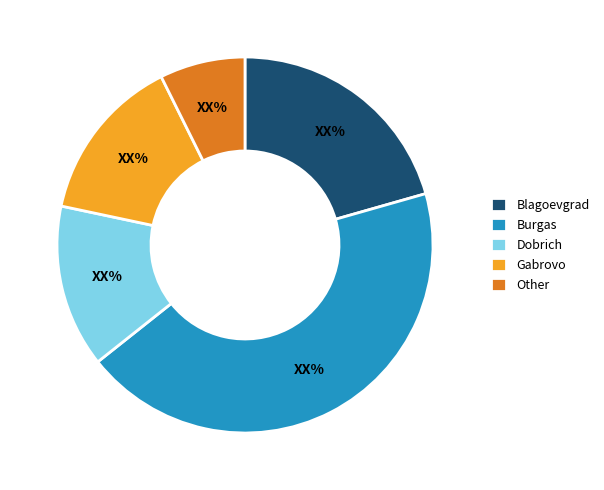

Is there a majority slice in this chart?

No